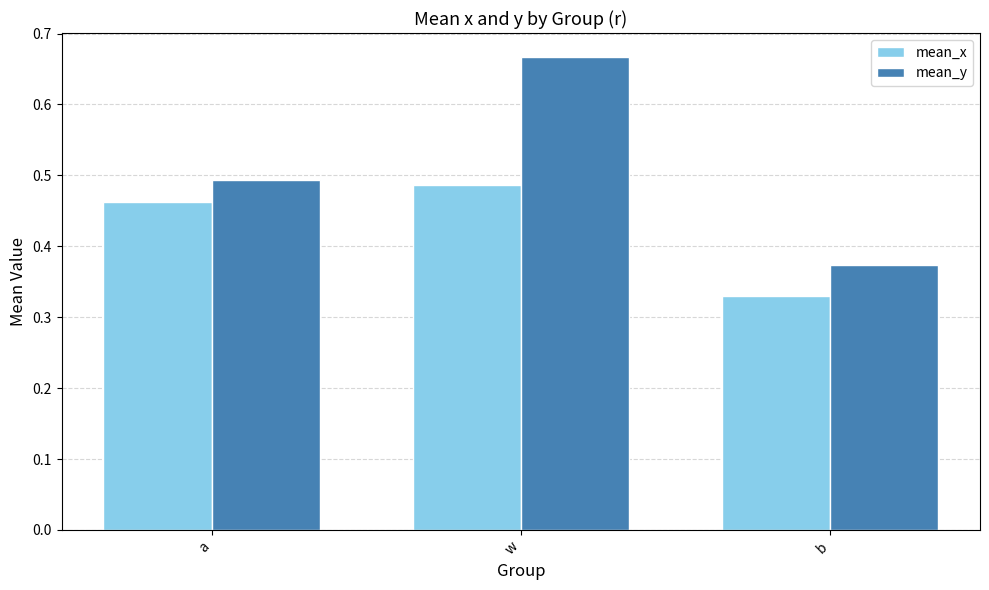

What is the sum of all mean_x values?

1.3